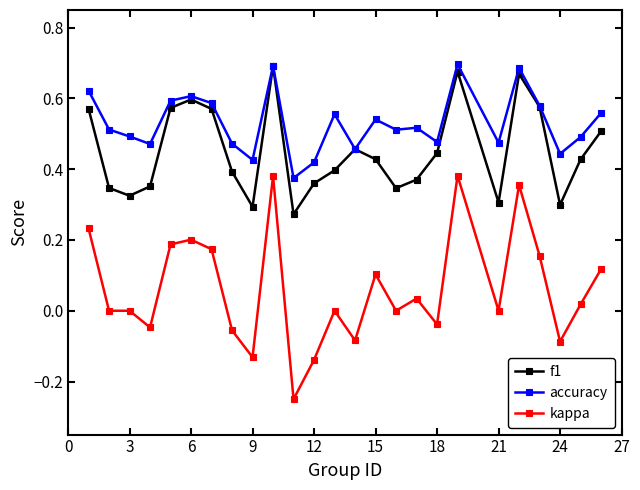

True or false: kappa and f1 cross at least once.

False